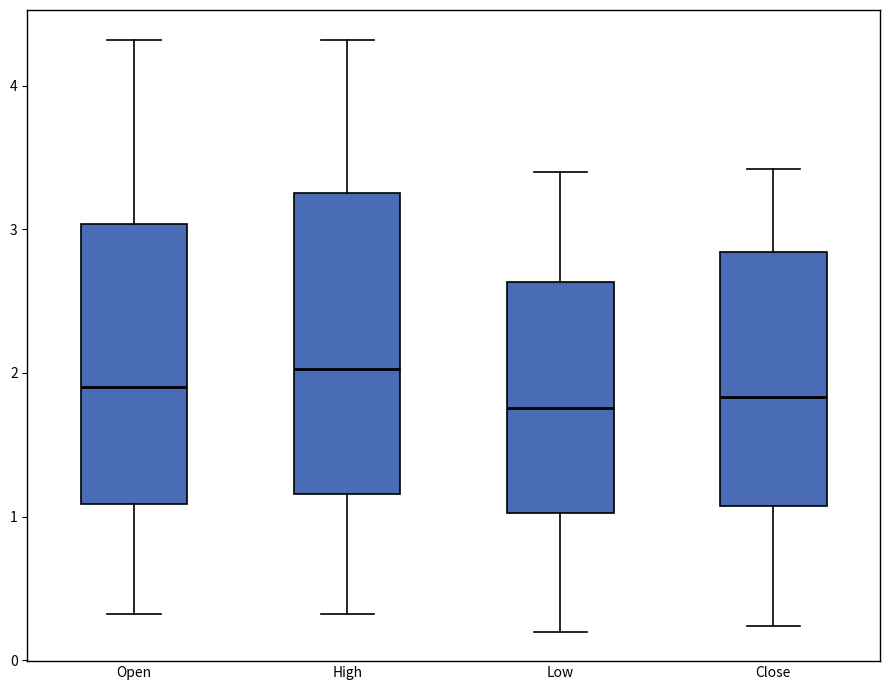

Comparing the boxes themselves (not the whiskers), which one is the tallest?

High